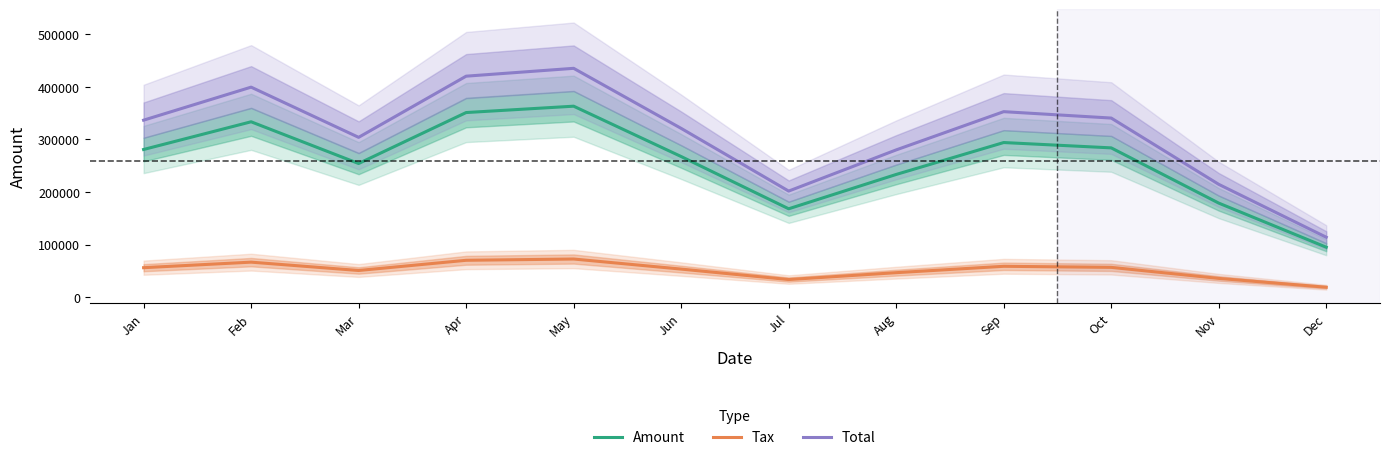

How many interior local valleys does the Amount series have?

2